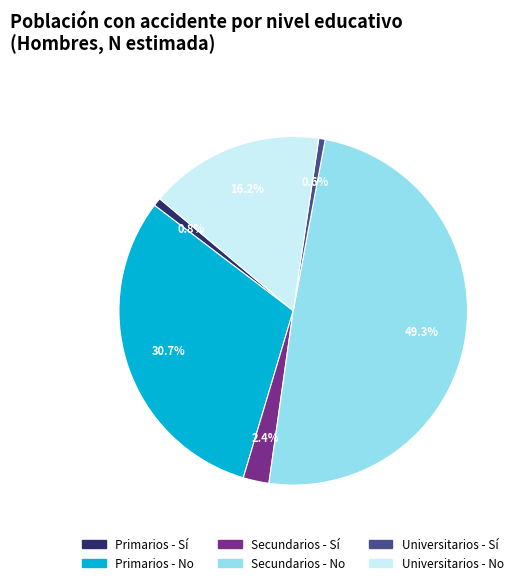

Is it true that Primarios - Sí is 1% of the pie?

True